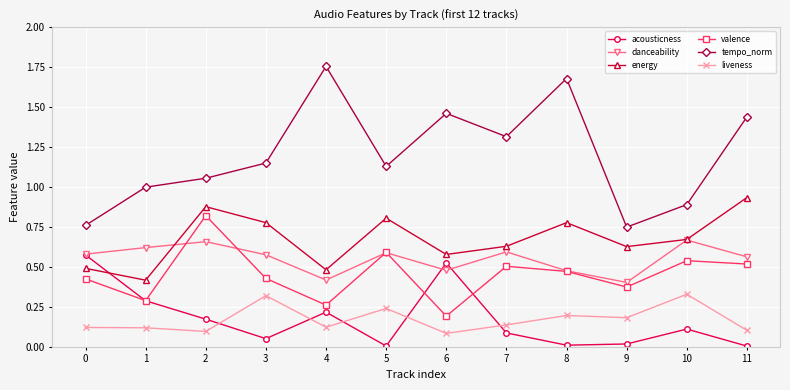

Count the number of data series in this chart.

6